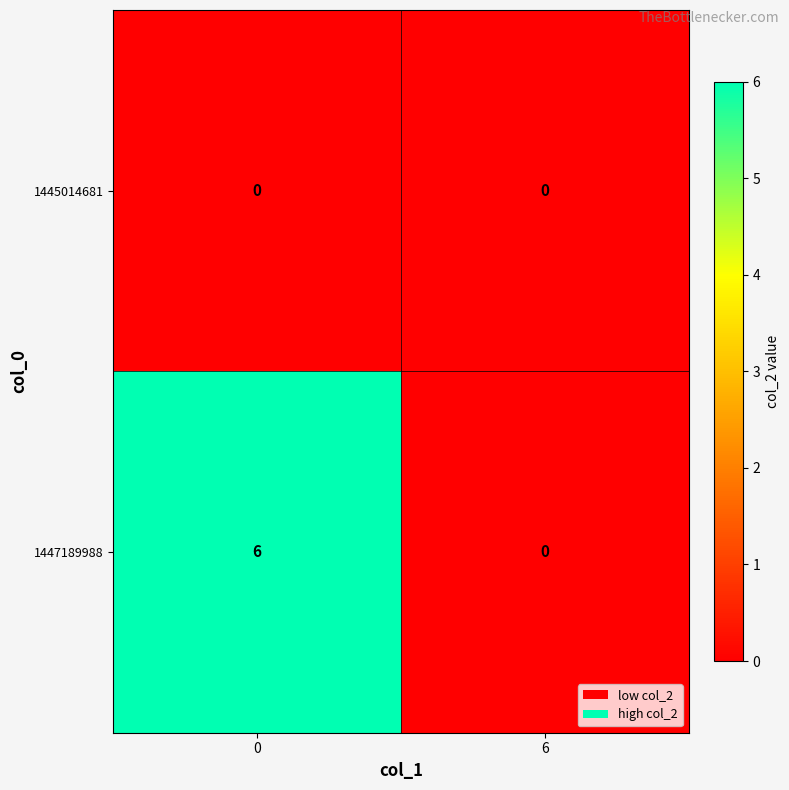

What is the sum of all 1447189988 values?

6